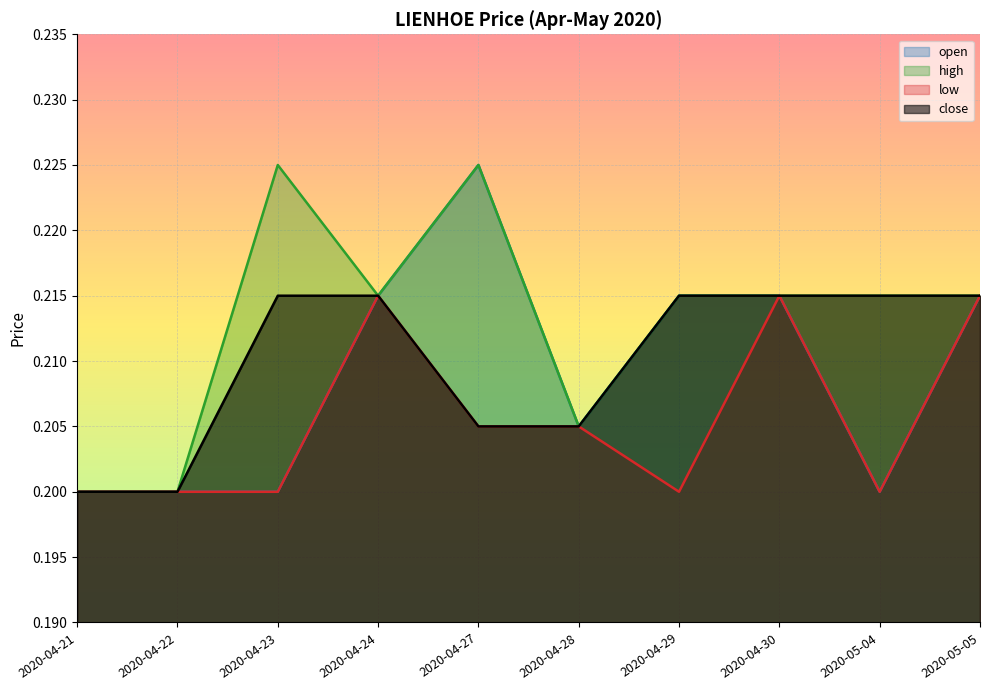

In low, how many points are lower than both neighbors (excluding endpoints)?

2